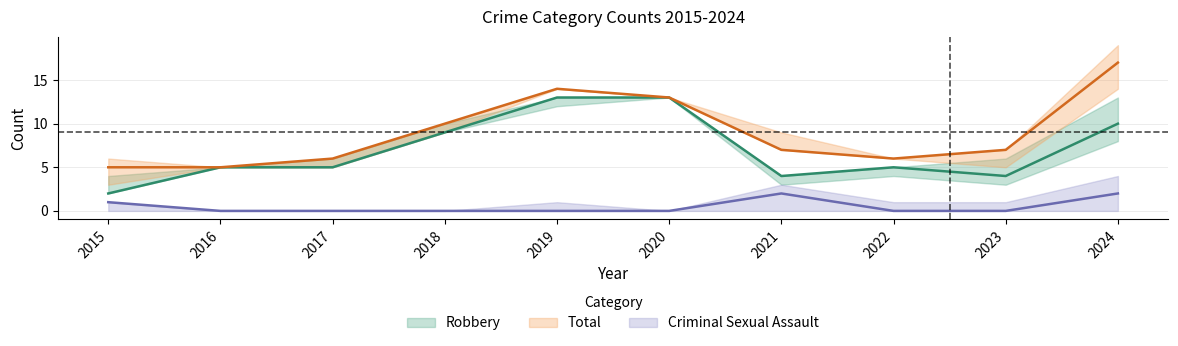

What is the spread (max minus min) of values at 2015?

4